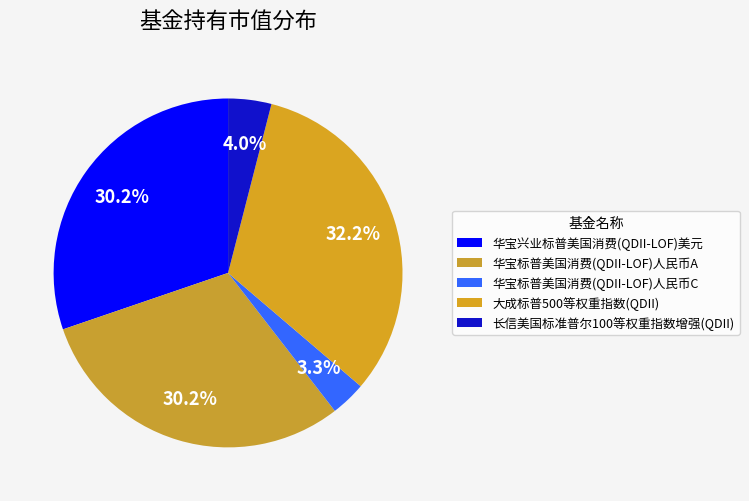

To the nearest percent, what percentage of the pie is 华宝标普美国消费(QDII-LOF)人民币A?

30%